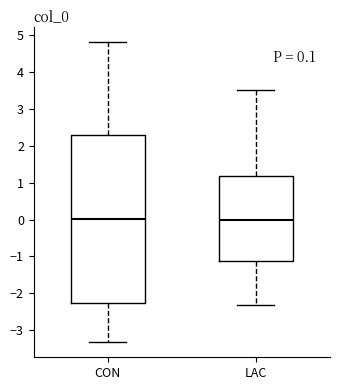

Which box is the tallest, from its lower edge to its upper edge?

CON